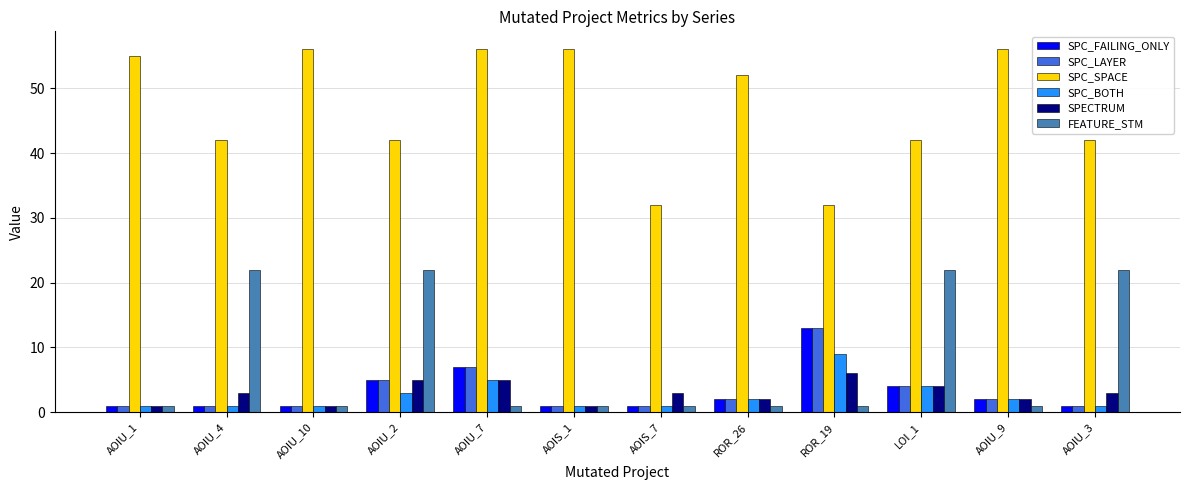

Is it true that SPC_LAYER equals 3 at AOIU_7?

False